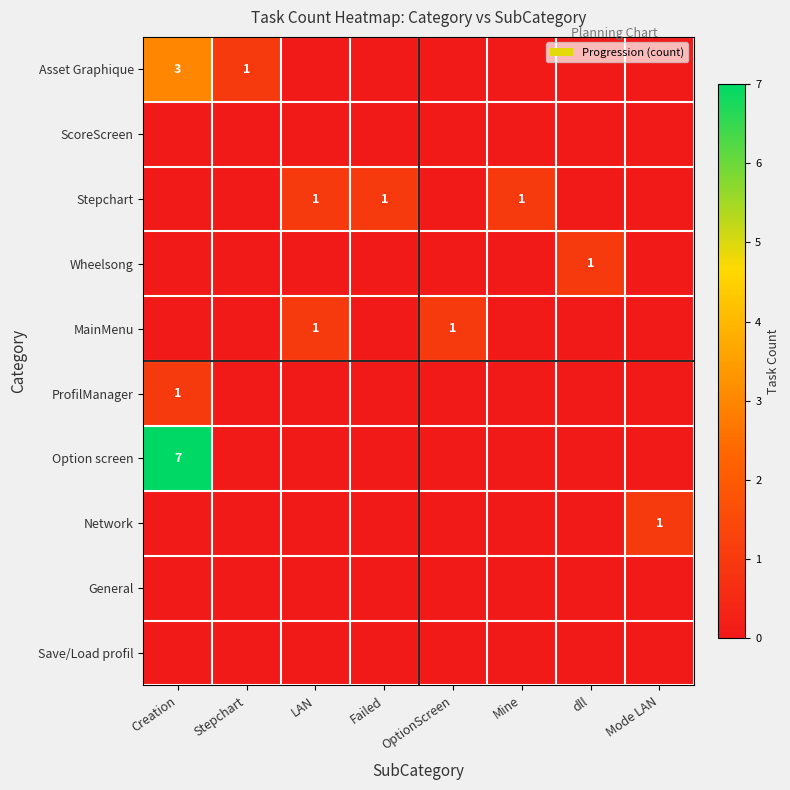

The ProfilManager series shows 1 at Creation. True or false?

True